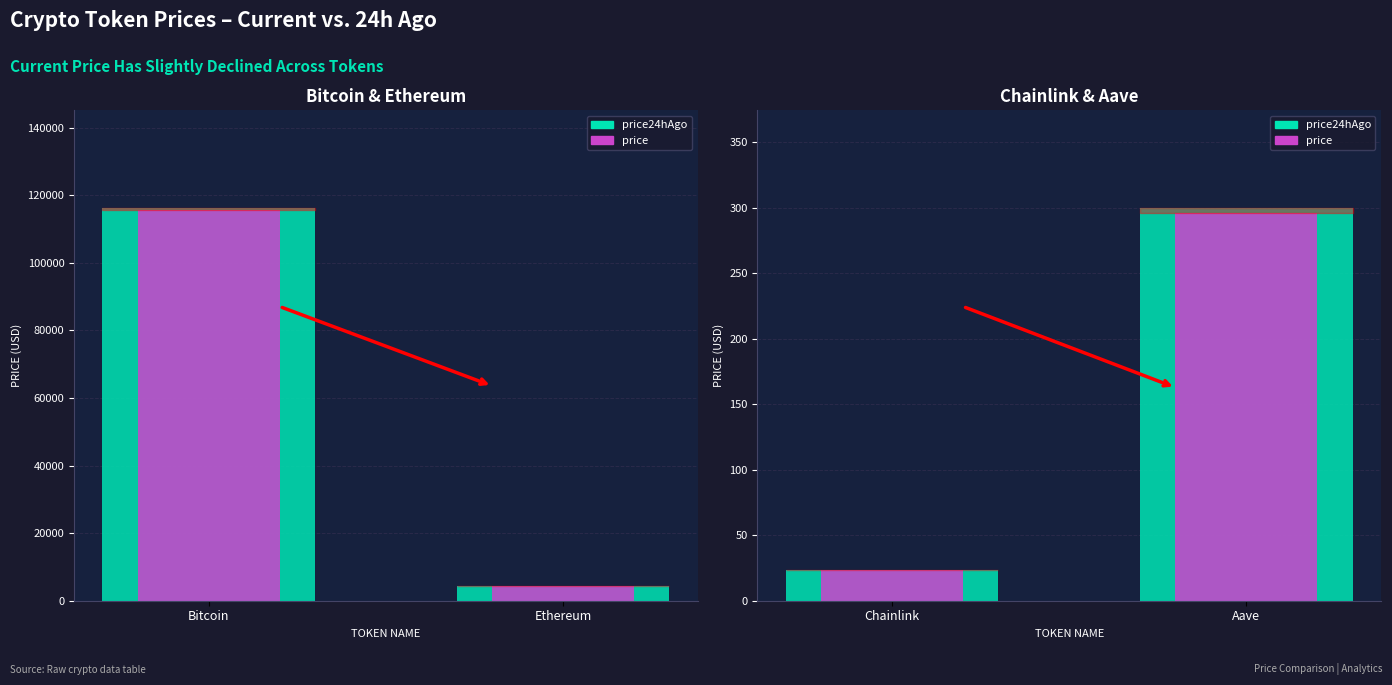

What position from the right is Aave?

1